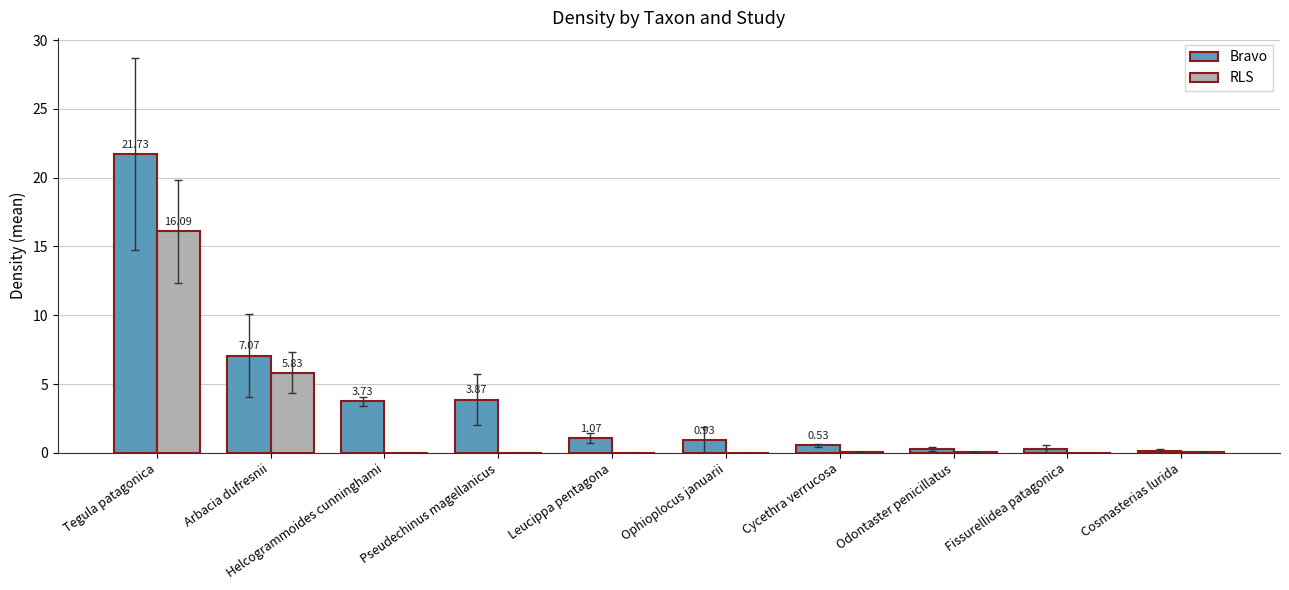

What is the maximum value for RLS?

16.1